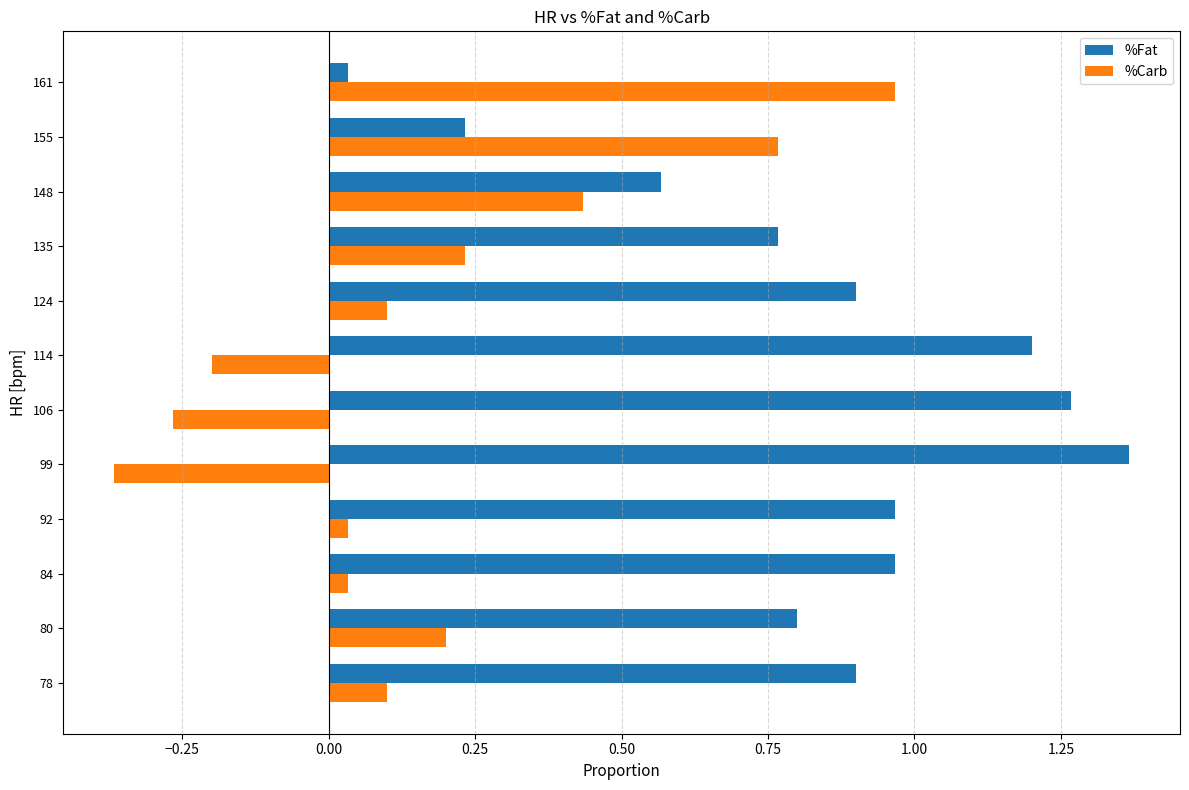

Which category has the highest value across all series?

99